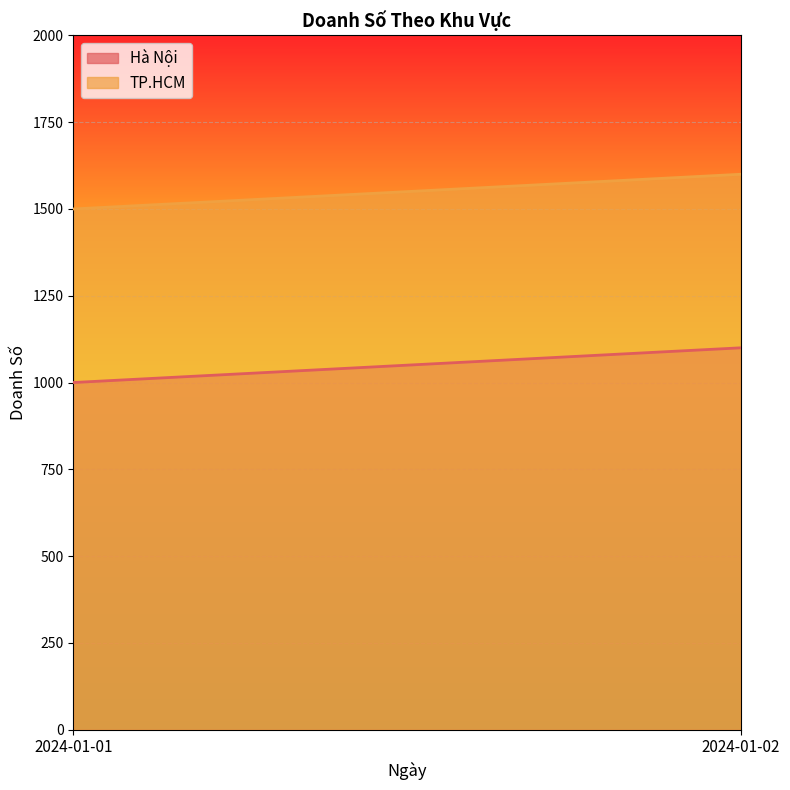

What is the total value across all series at 2024-01-02?

2700